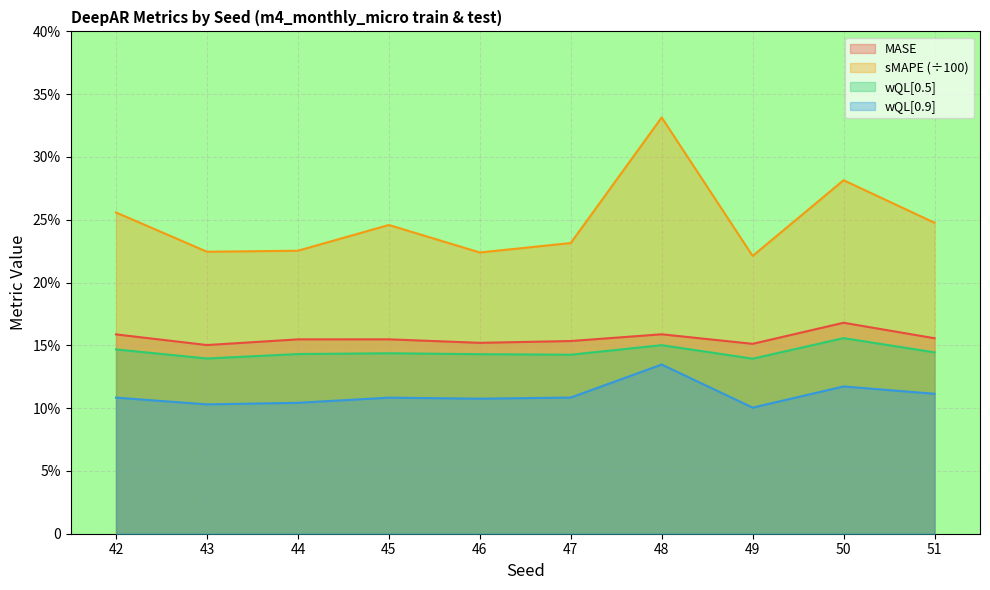

Is it true that MASE equals 0.2 at 49?

True